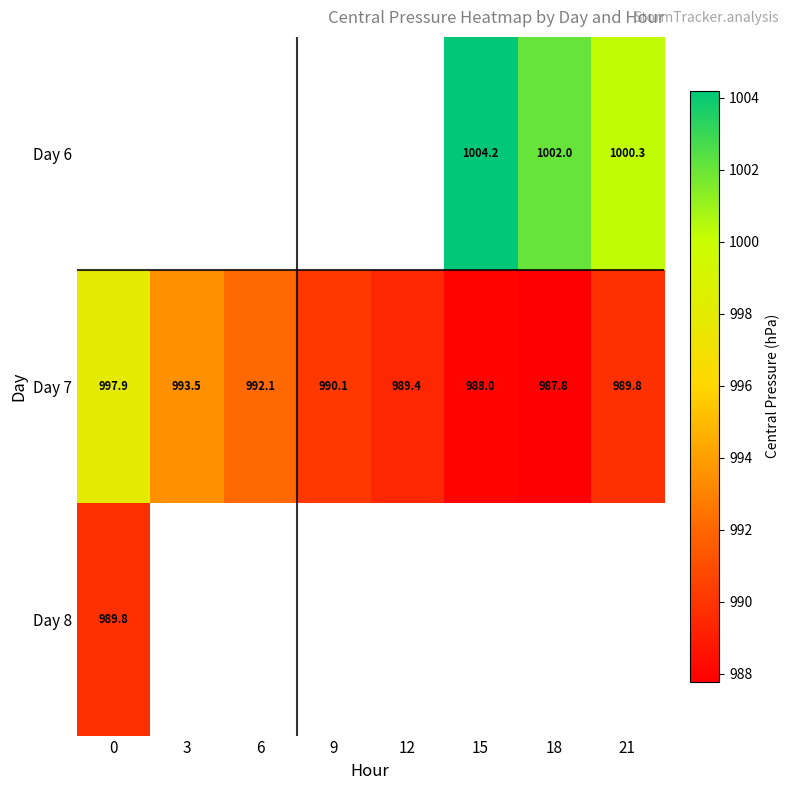

How many data points in Day 7 are above 990?

4